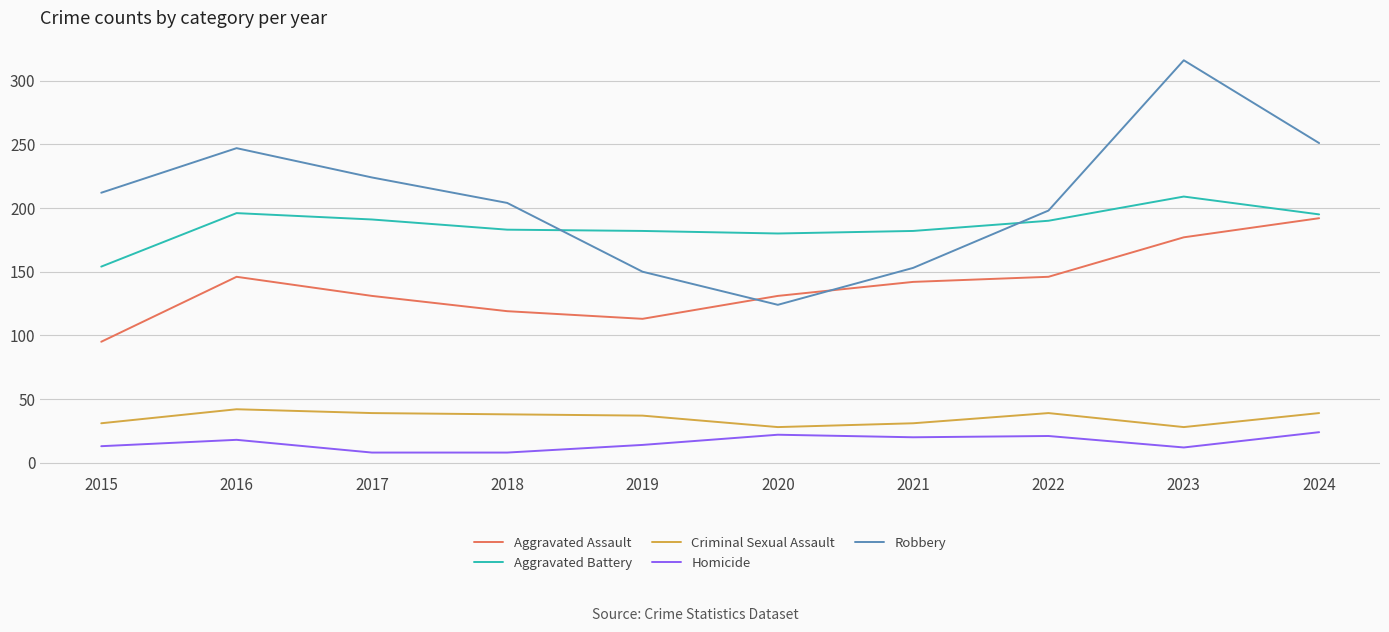

What is the smallest value displayed?

8